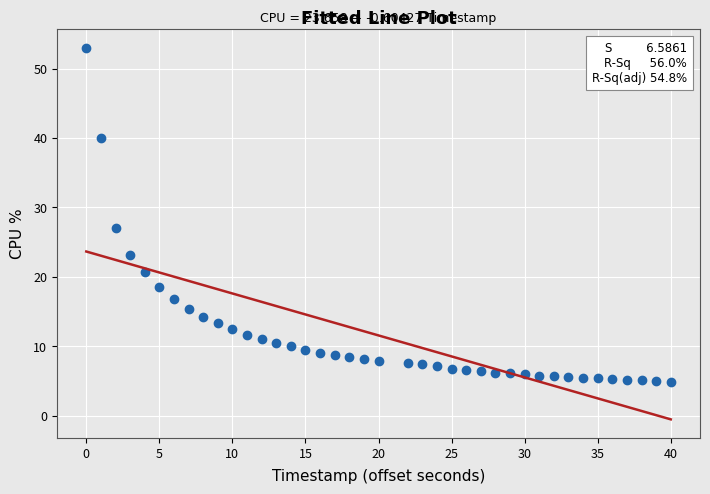

What is the range of X values (max minus min)?

40.0